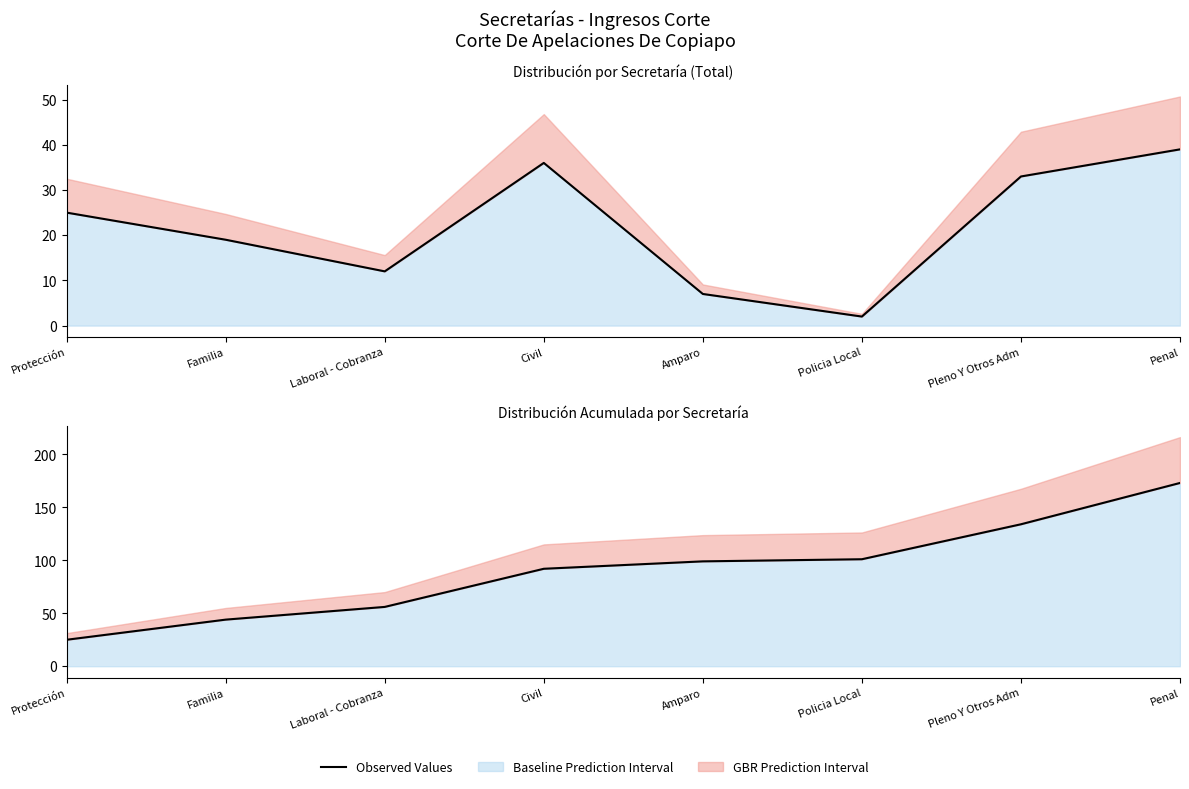

What is the average value?

90